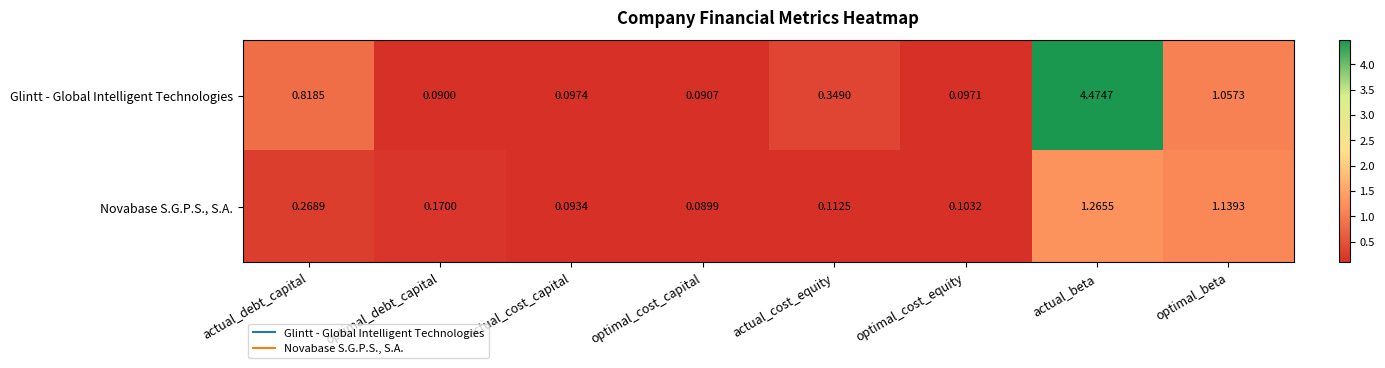

Rank the series at optimal_cost_equity from lowest to highest value.

Glintt - Global Intelligent Technologies, Novabase S.G.P.S., S.A.